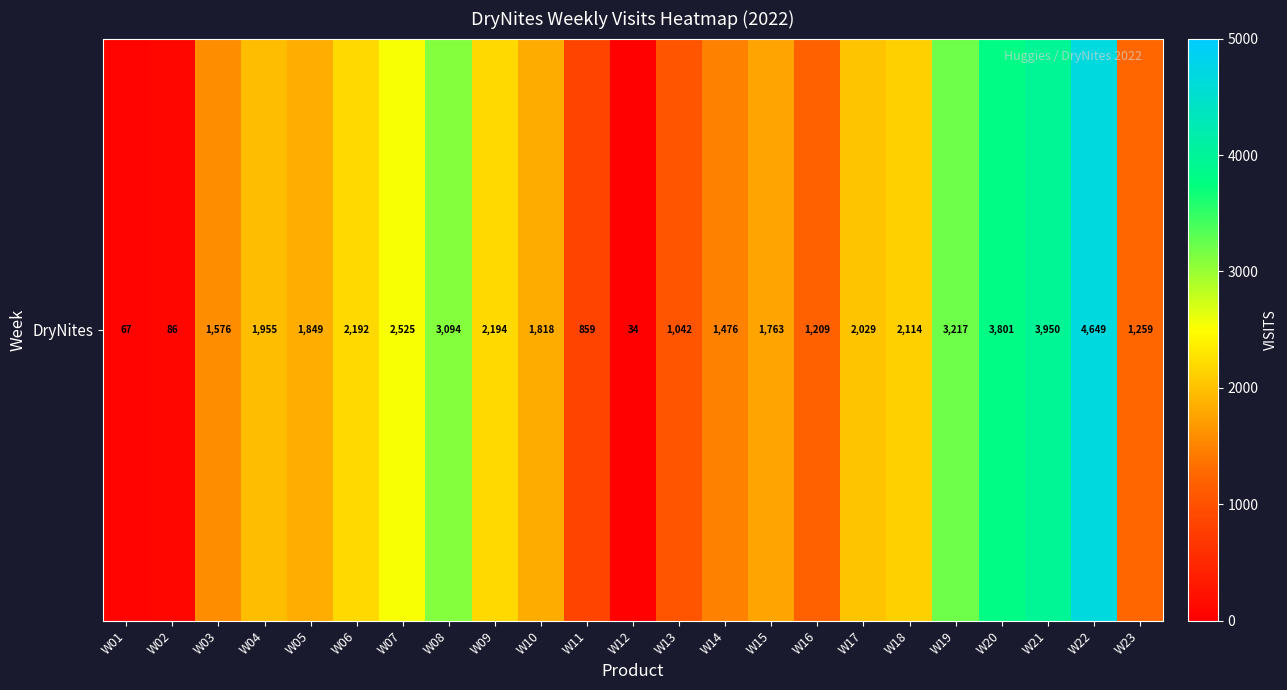

What is the change in value from W11 to W19?

+2358